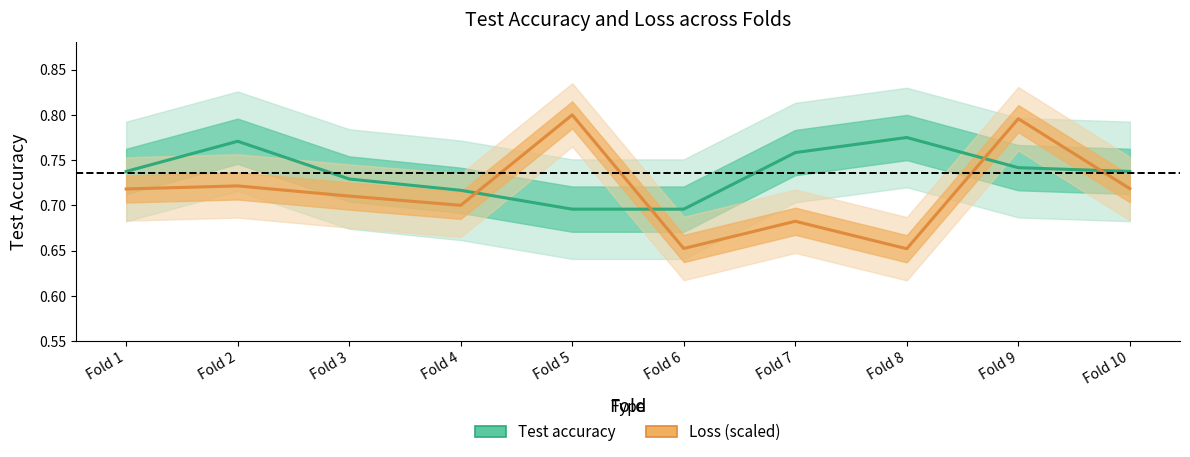

Is this an area chart (filled region under the line)?

No